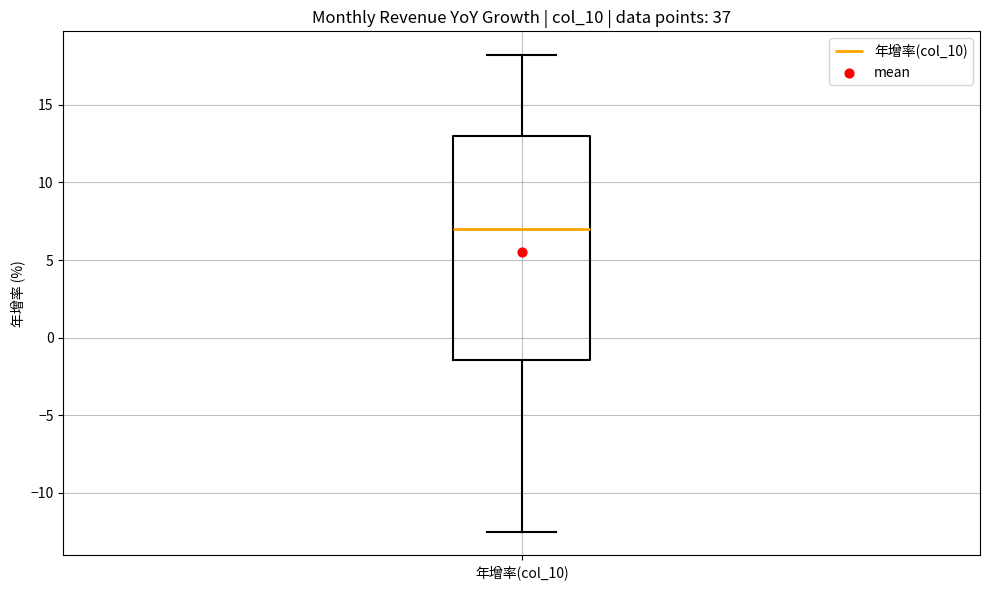

Read this box plot against the y-axis: the position of the median line, the range covered by the box, and the ends of both whiskers. The values are not printed on the chart, so give them approximately, as read against the axis.

median 7.0, box -1.5 to 13.0, whiskers -12.5 to 18.0